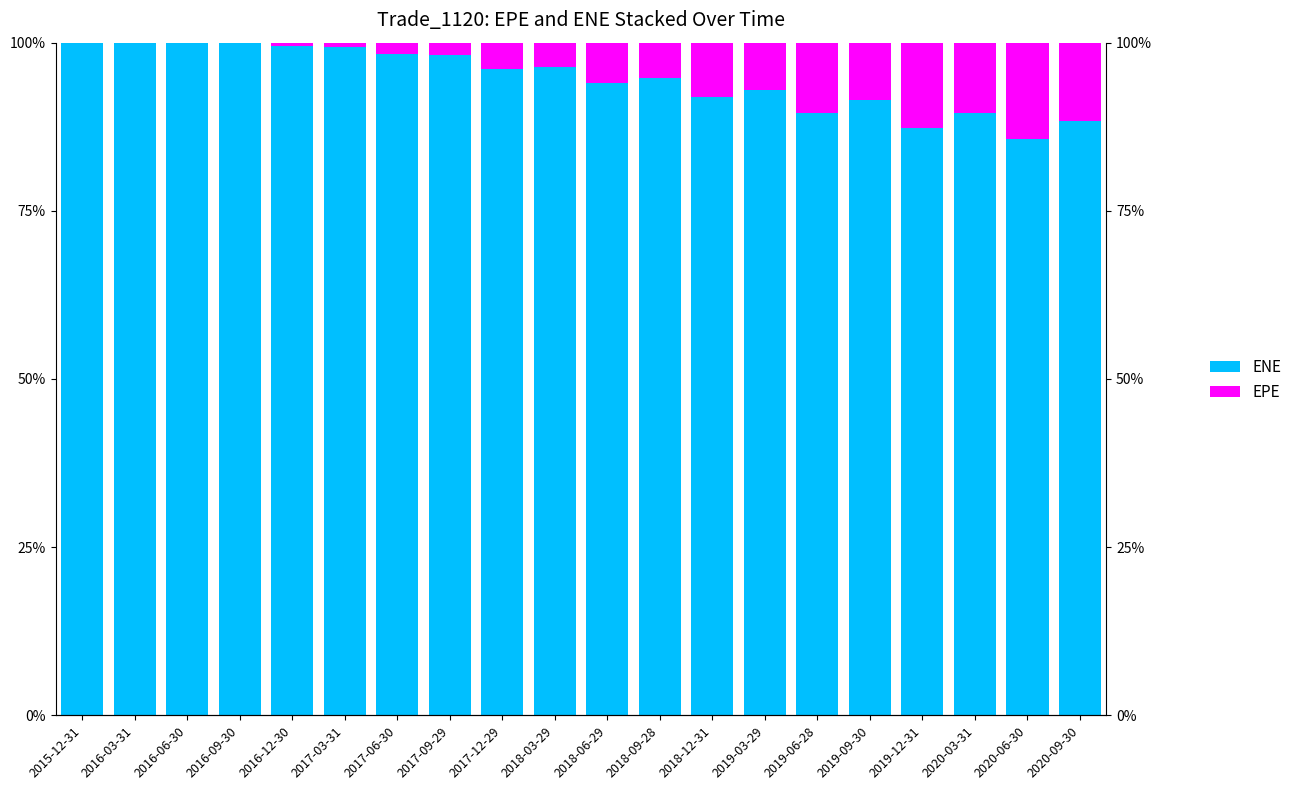

True or false: EPE has a value of 99.4 at 2017-03-31.

True